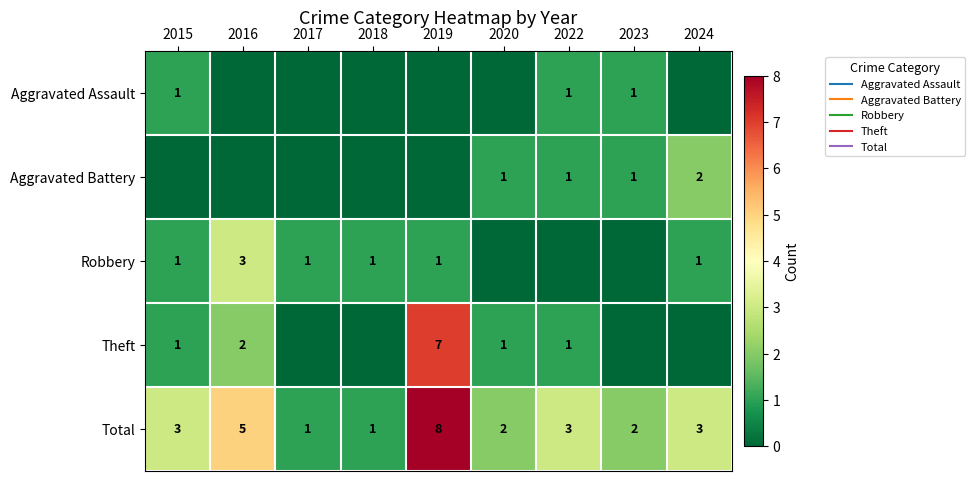

What is the difference between the Robbery values at 2022 and 2024?

1